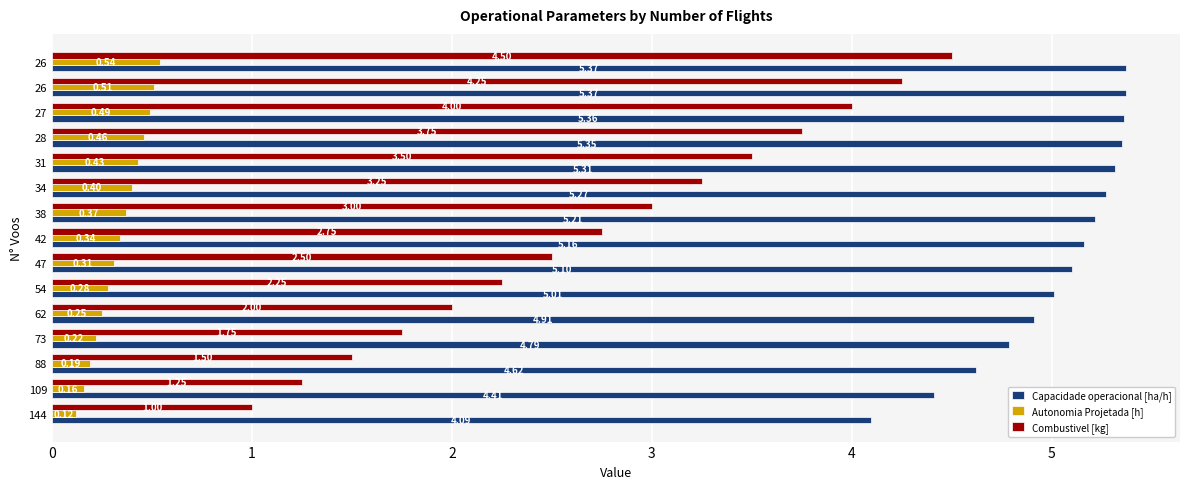

List the series in order of their peak value, highest first.

Capacidade operacional [ha/h], Combustivel [kg], Autonomia Projetada [h]